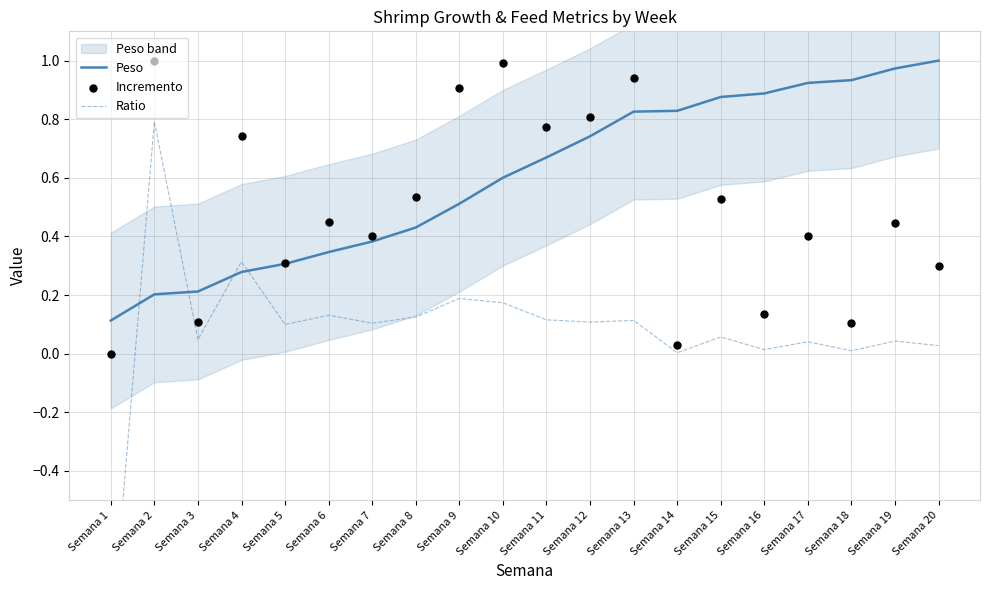

What are all the series names shown in the legend?

Peso, Ratio, Incremento